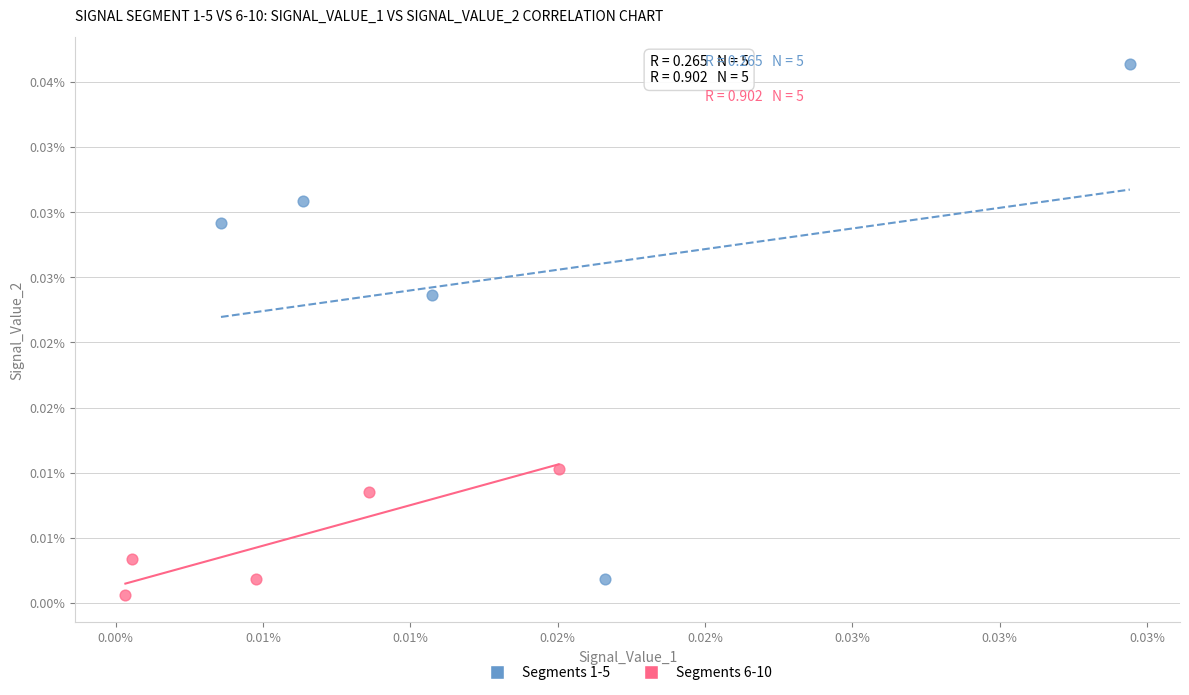

Which series contains the highest Y value?

Segments 1-5